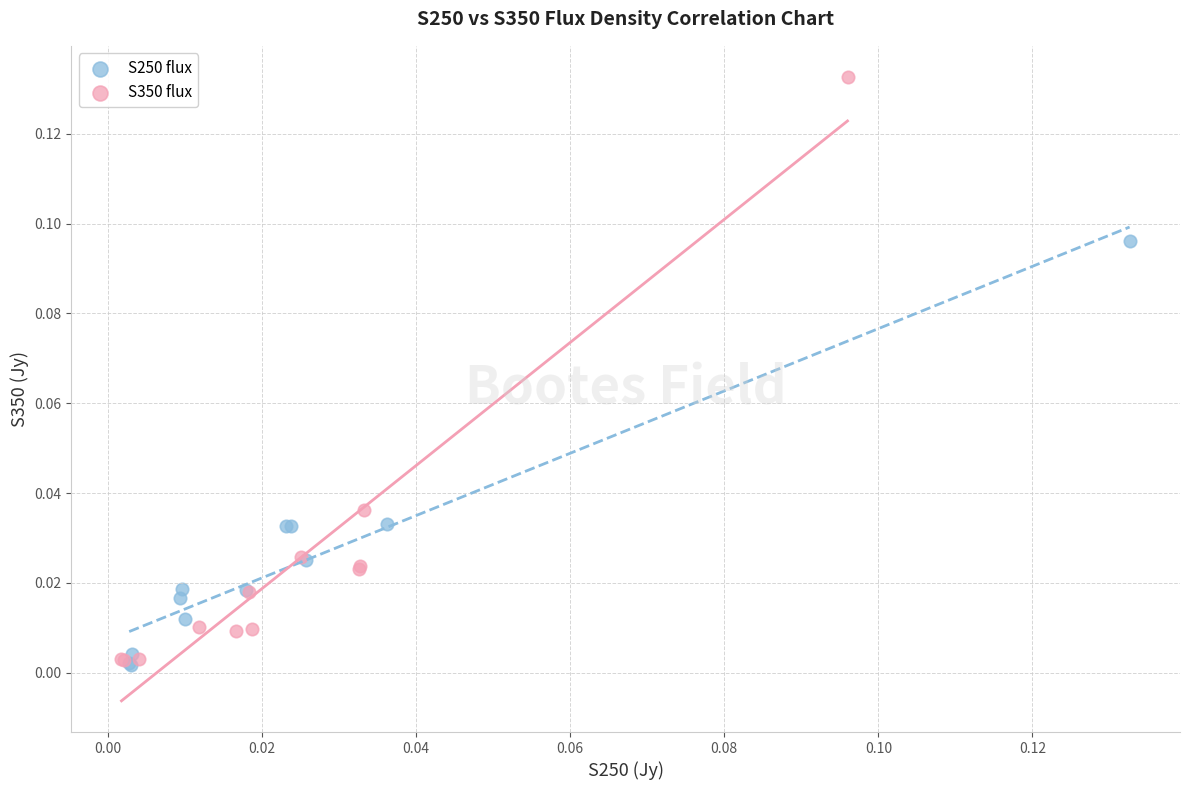

Which series has the largest Y range (max minus min)?

S350 flux